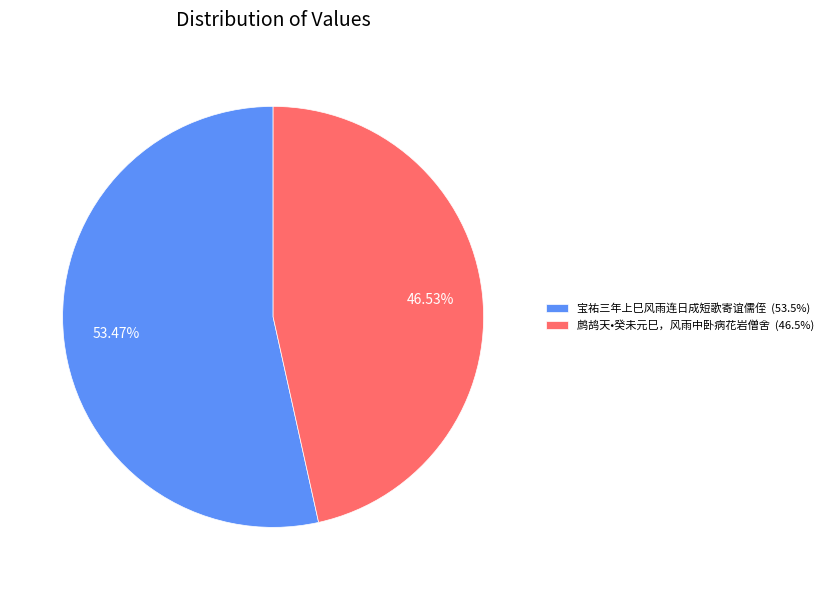

Does 鹧鸪天•癸未元巳，风雨中卧病花岩僧舍 account for over 50% of the chart?

No